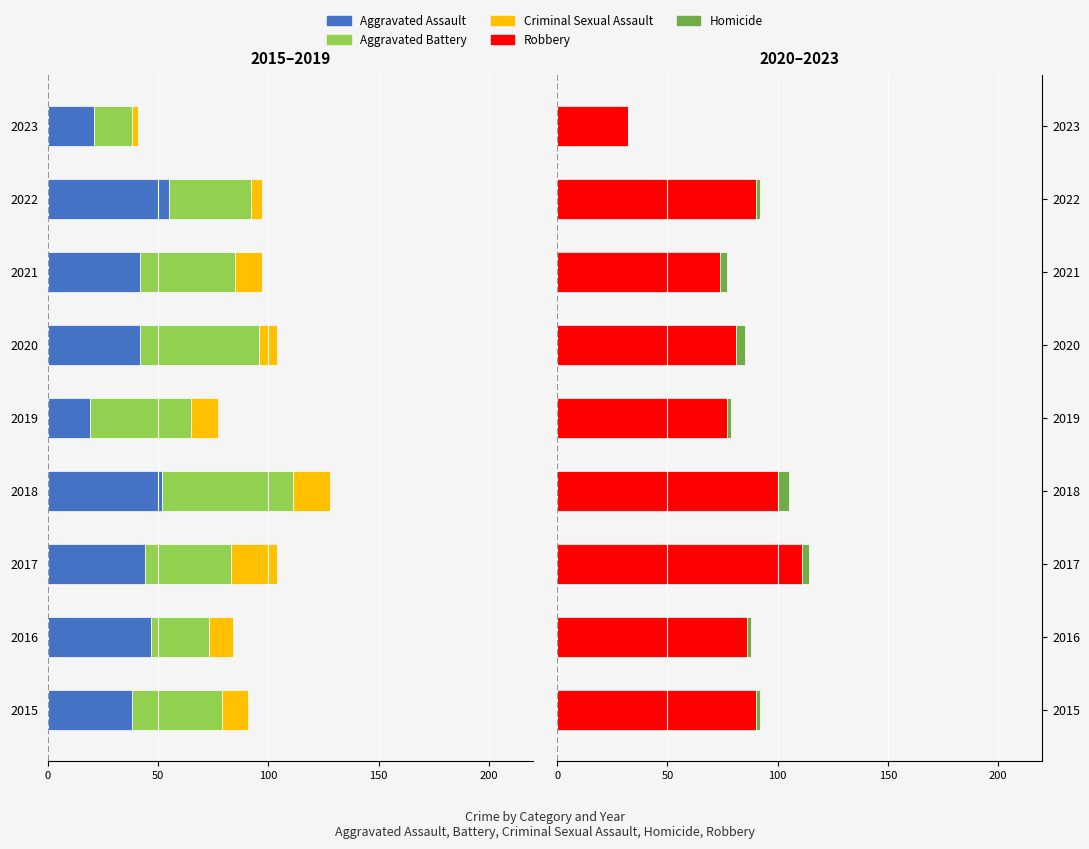

What is the sum of all Robbery values?

741